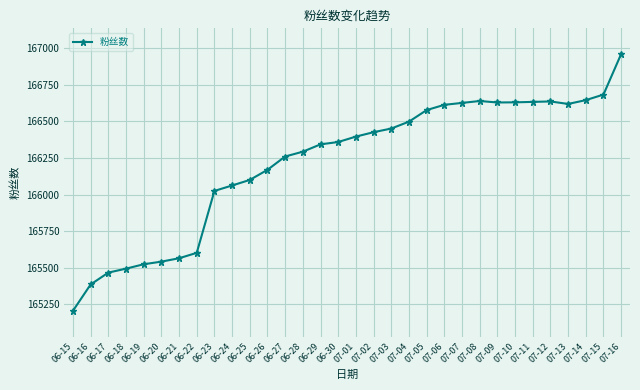

What is the value of the 9th point from the left?

166025